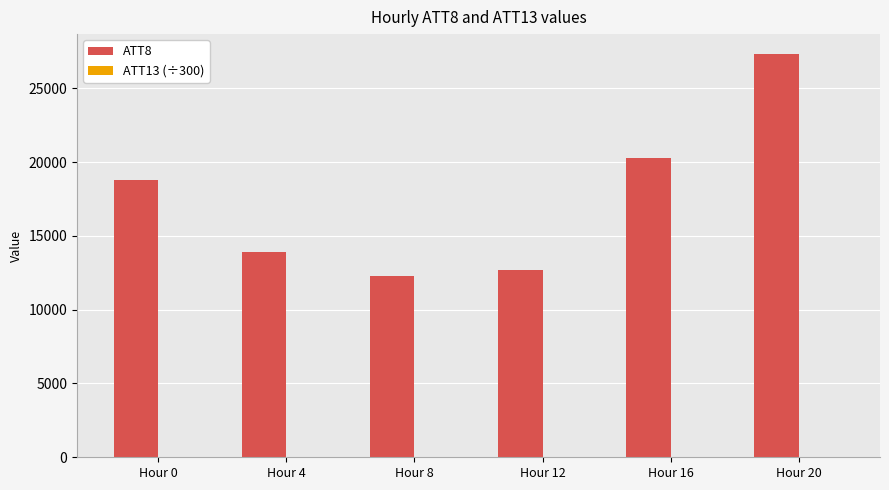

What is the sum of all ATT8 values?

105300.0